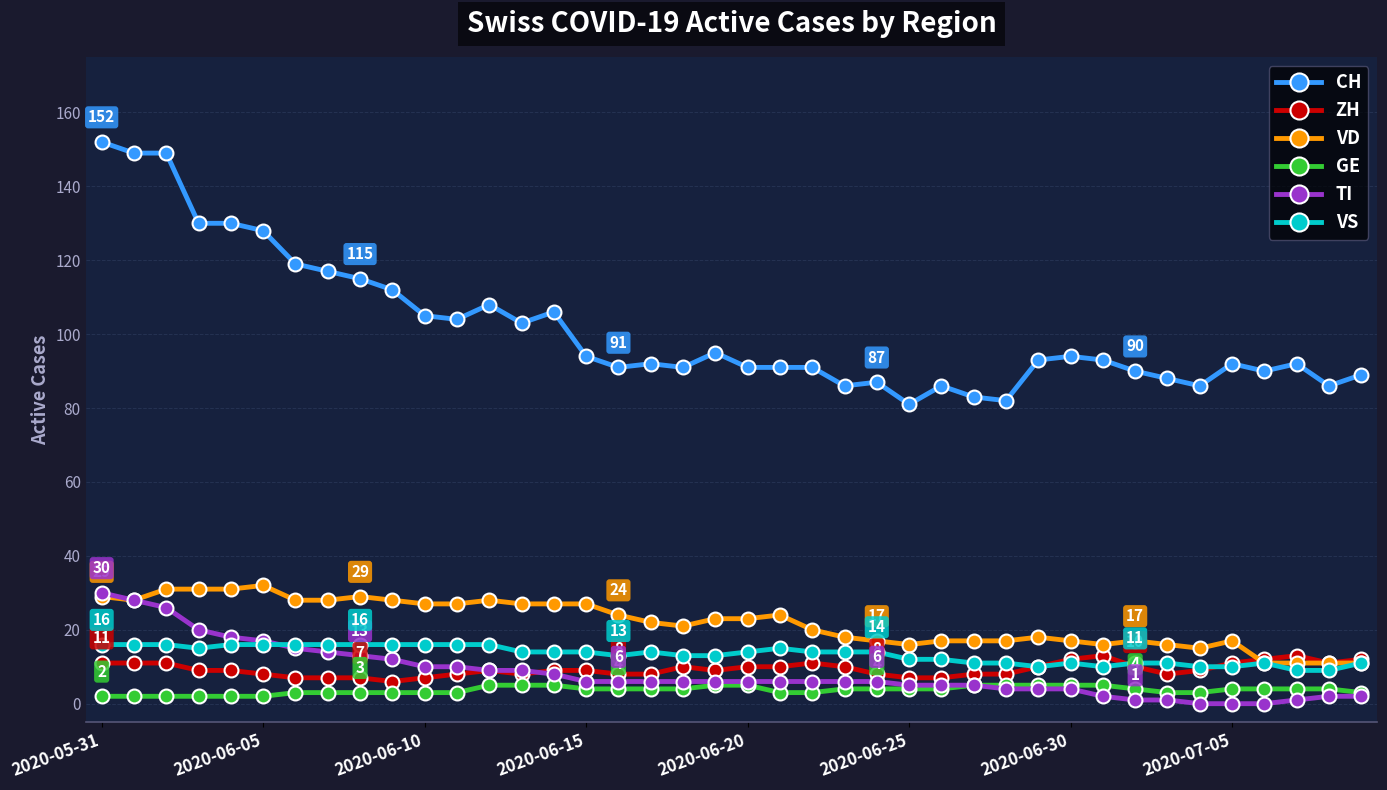

What is the greatest value displayed?

152